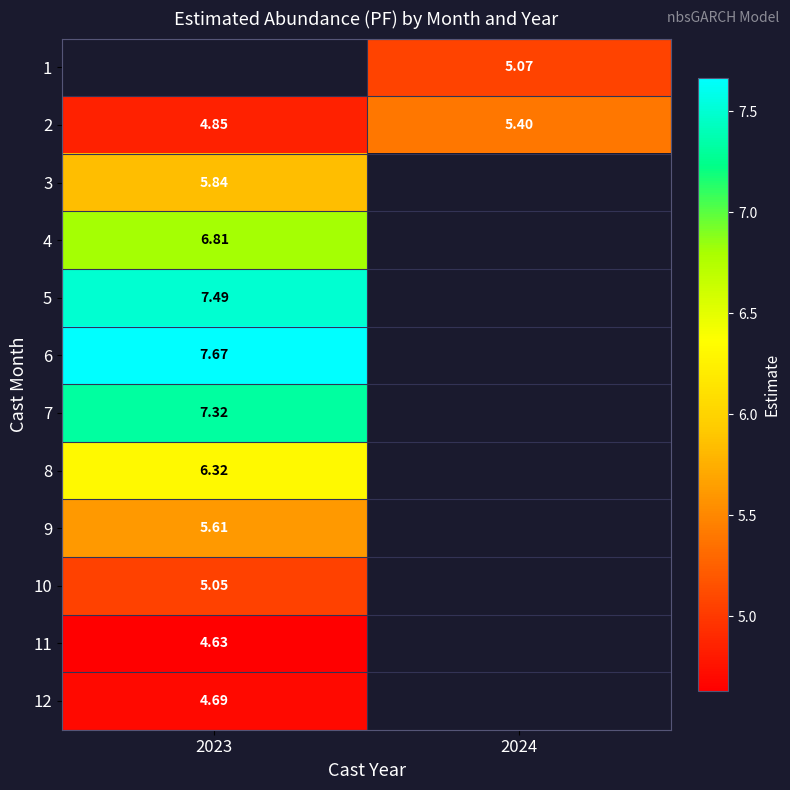

Is the value of 5 at 2023 greater than the value of 12 at 2023?

Yes